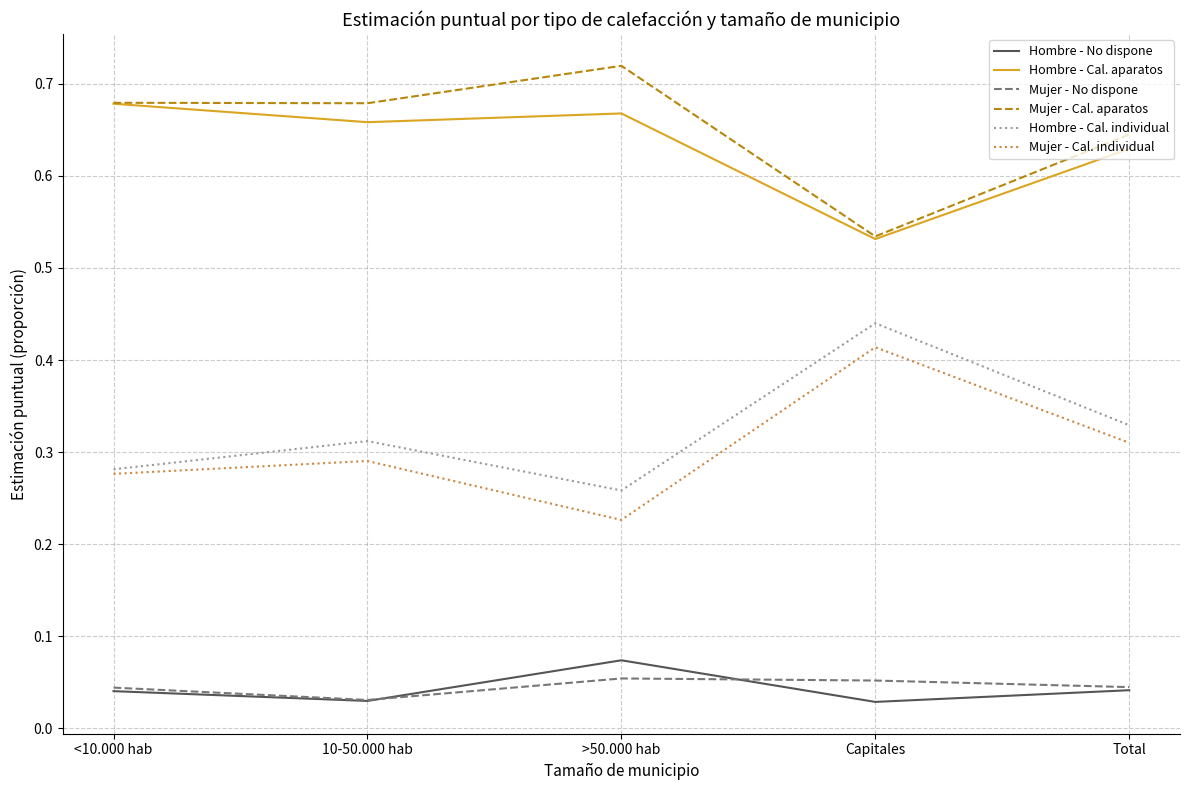

What position from the left is <10.000 hab?

1